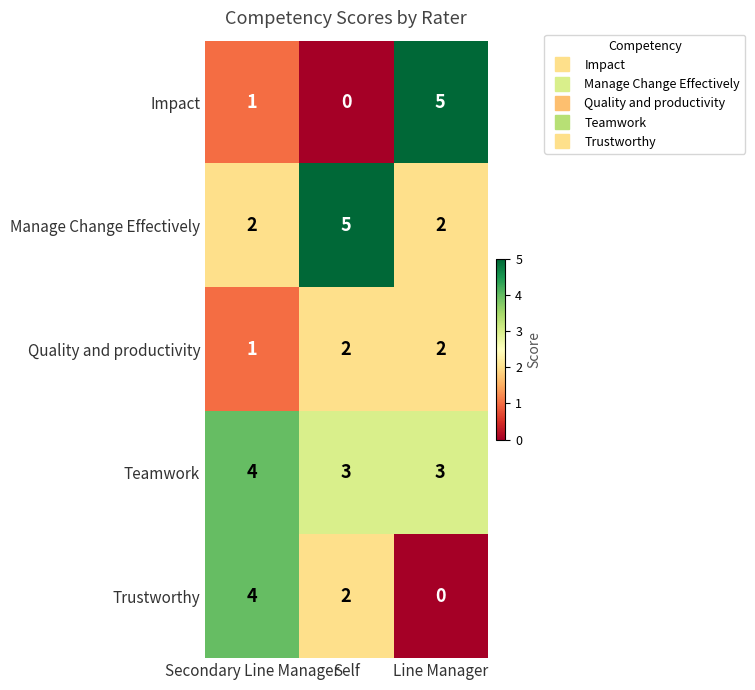

At which label does Trustworthy reach its peak?

Secondary Line Manager